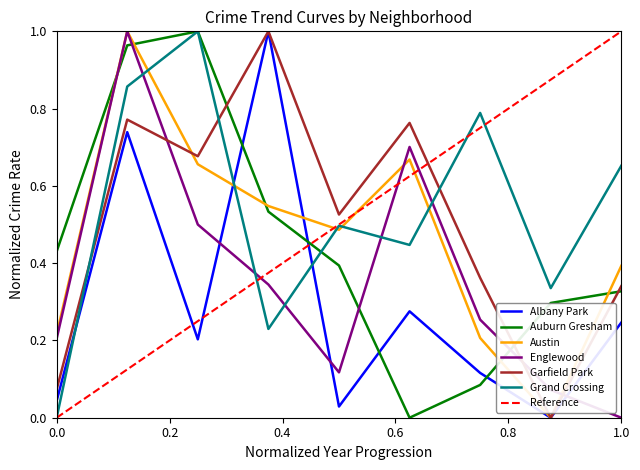

Which series has the largest total across all categories?

Grand Crossing